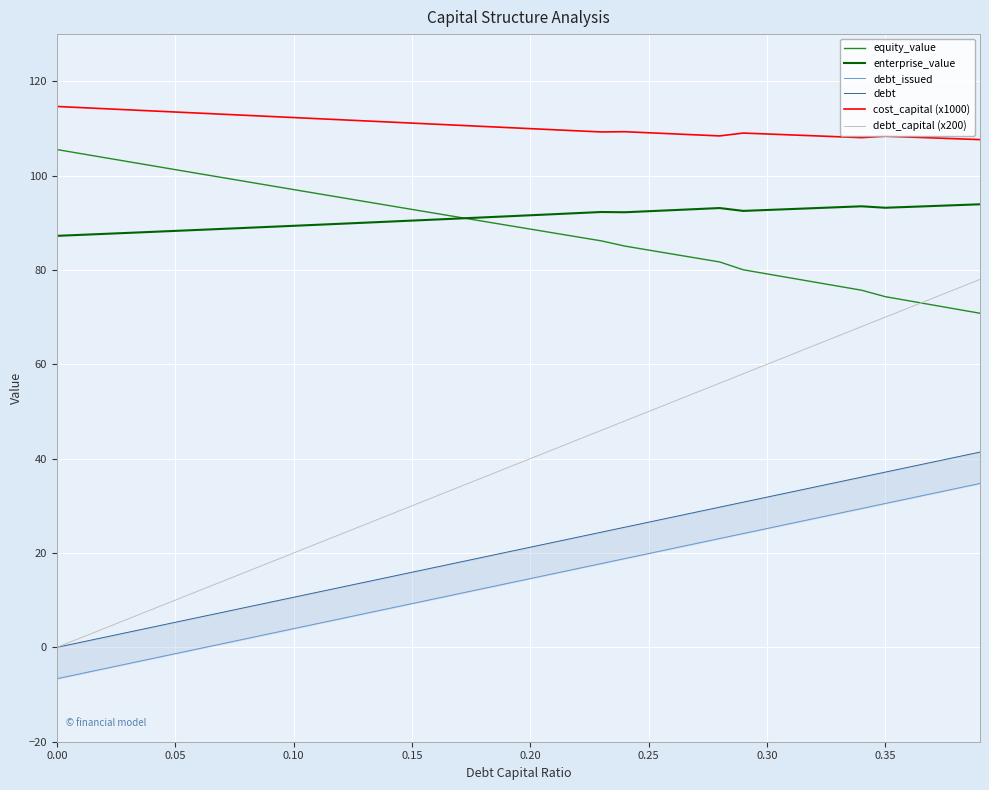

True or false: enterprise_value and debt_issued intersect in this chart.

False